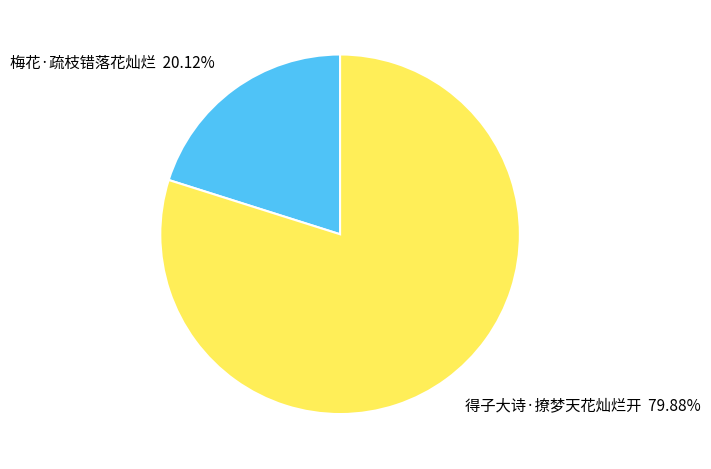

To the nearest percent, what portion does 梅花·疏枝错落花灿烂 represent?

20%